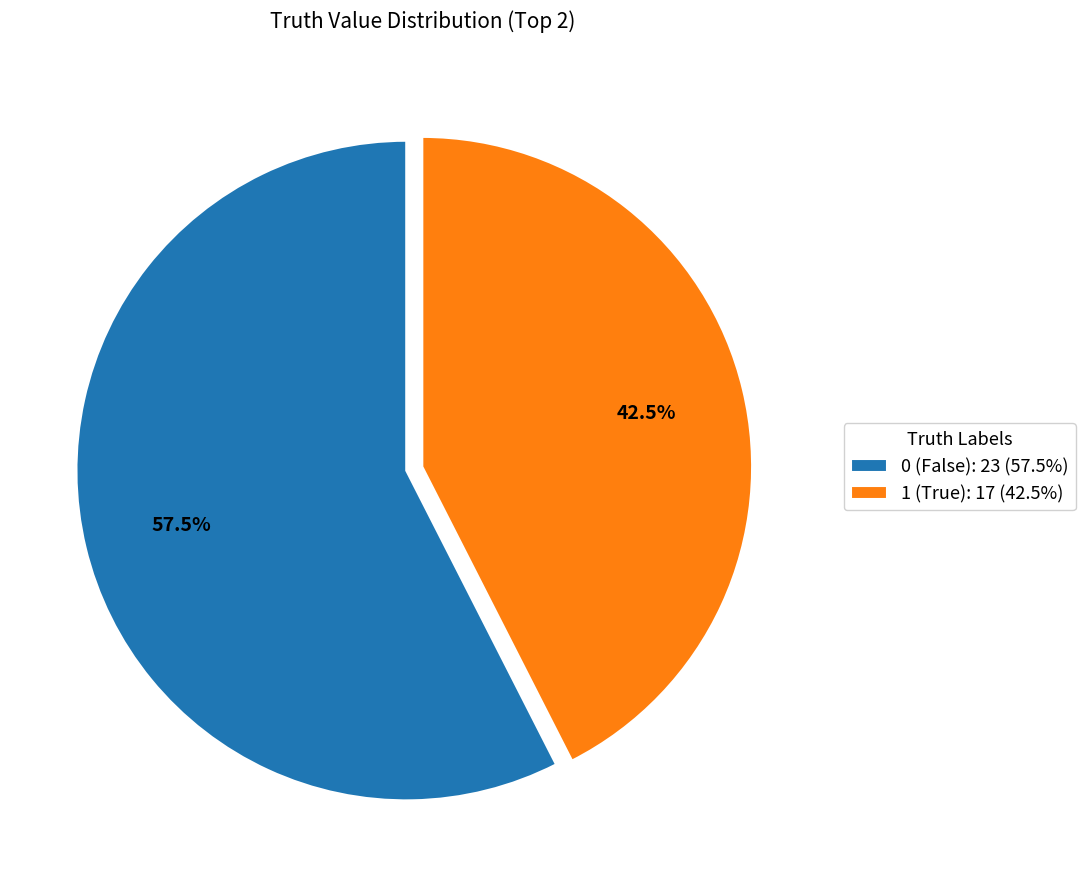

Does 1 represent more than half of the total?

No